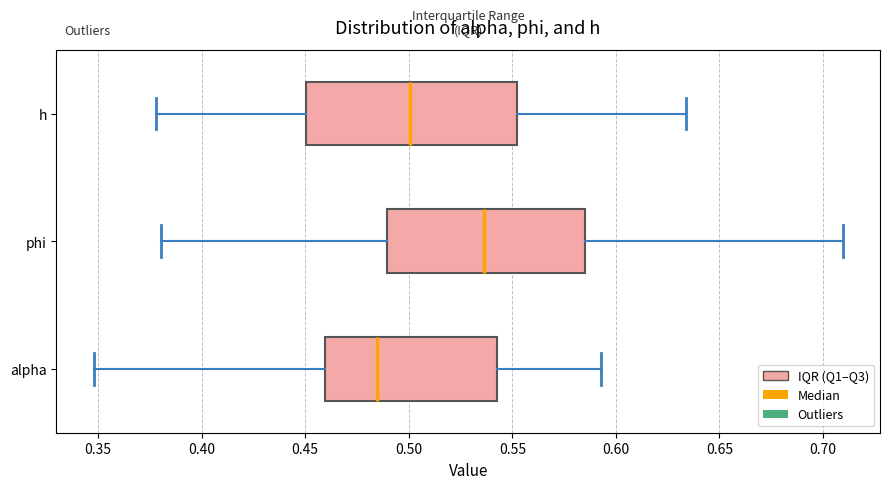

Reading bottom to top, read every box against the x-axis: the position of its median line, the range the box covers, and the ends of its whiskers. The values are not printed on the chart, so give them approximately, as read against the axis.

alpha: median 0.485, box 0.460 to 0.545, whiskers 0.350 to 0.595
phi: median 0.535, box 0.490 to 0.585, whiskers 0.380 to 0.710
h: median 0.500, box 0.450 to 0.550, whiskers 0.380 to 0.635